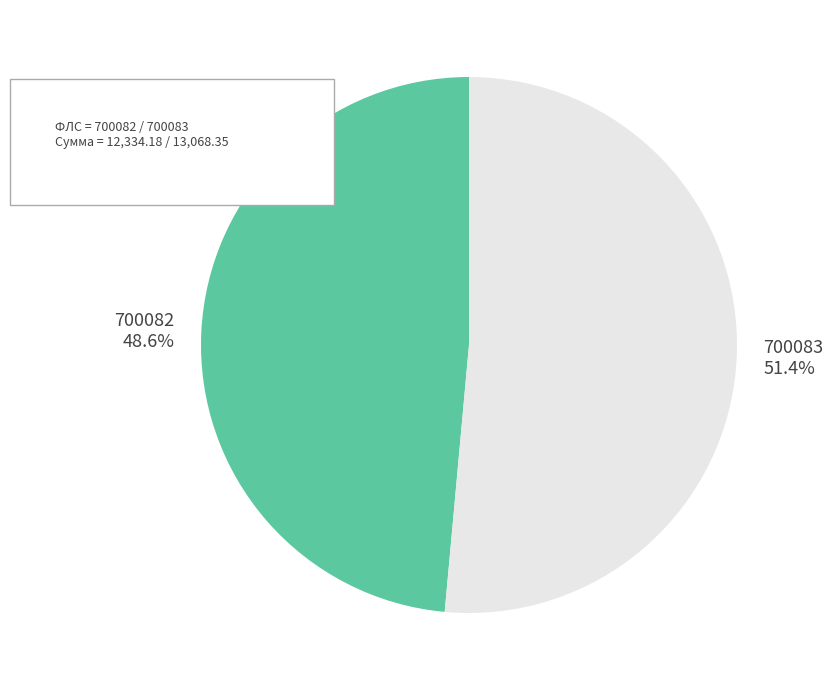

Is it true that 700083 is 57% of the pie?

False